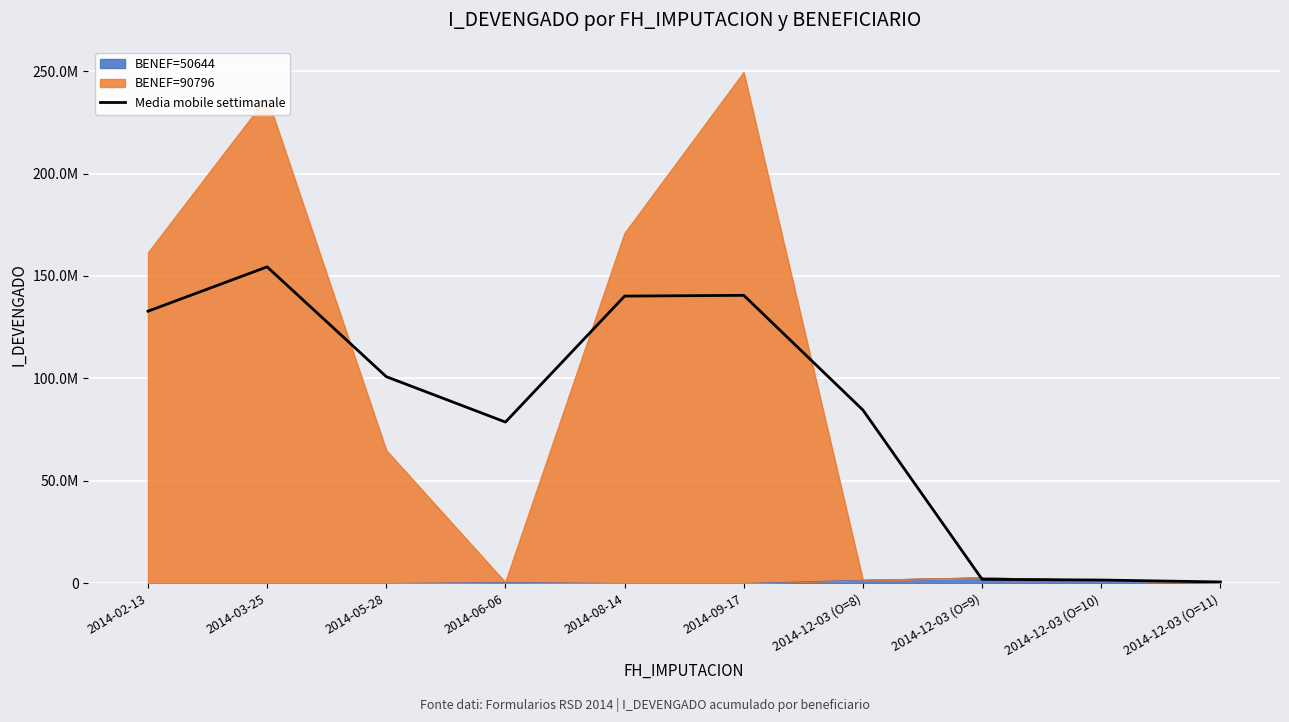

Rank the categories by value from lowest to highest.

2014-12-03 (O=11), 2014-12-03 (O=10), 2014-12-03 (O=9), 2014-06-06, 2014-12-03 (O=8), 2014-05-28, 2014-02-13, 2014-08-14, 2014-09-17, 2014-03-25